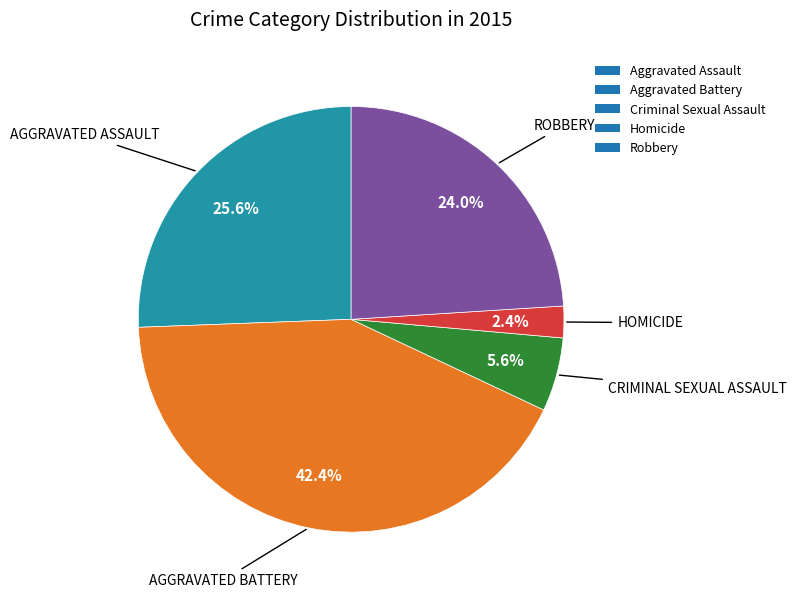

How many segments does this pie chart have?

5